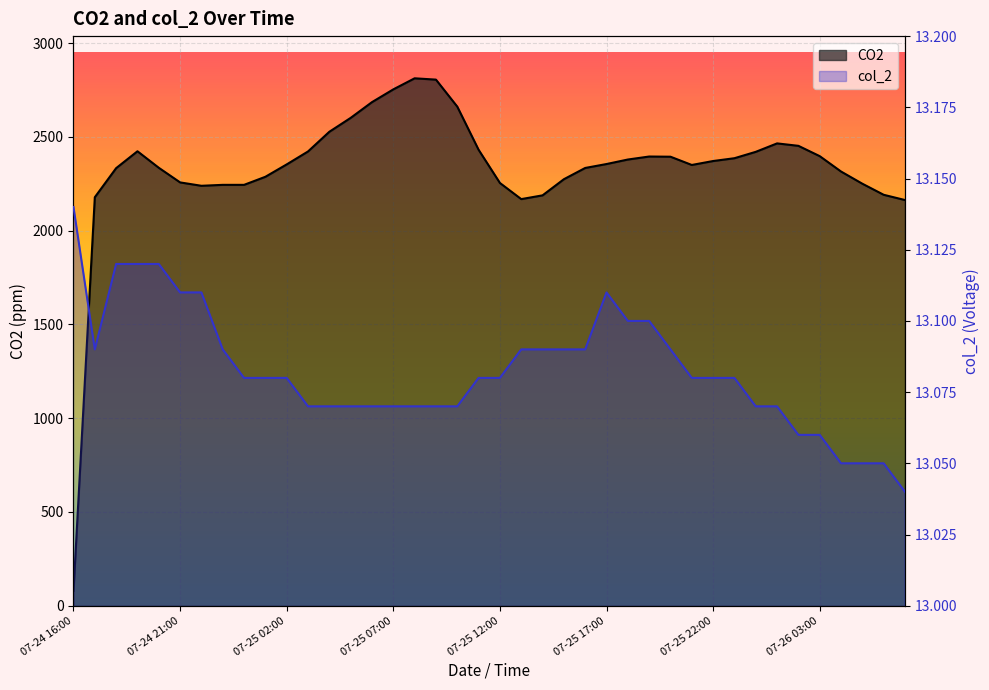

What is the maximum value shown in the chart?

2812.0